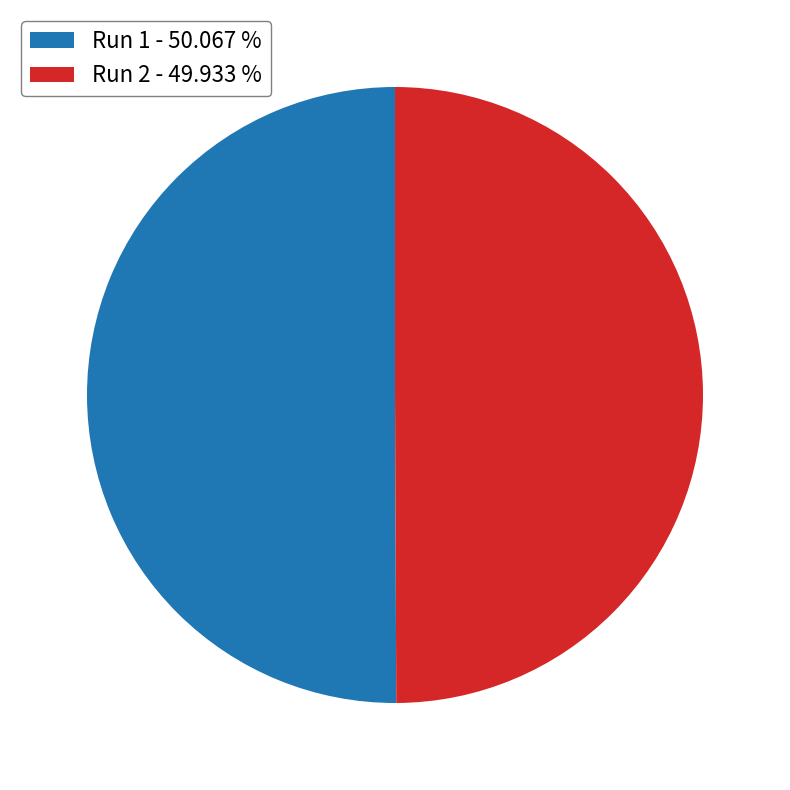

Do Run 1 and Run 2 together represent more than half of the pie?

Yes